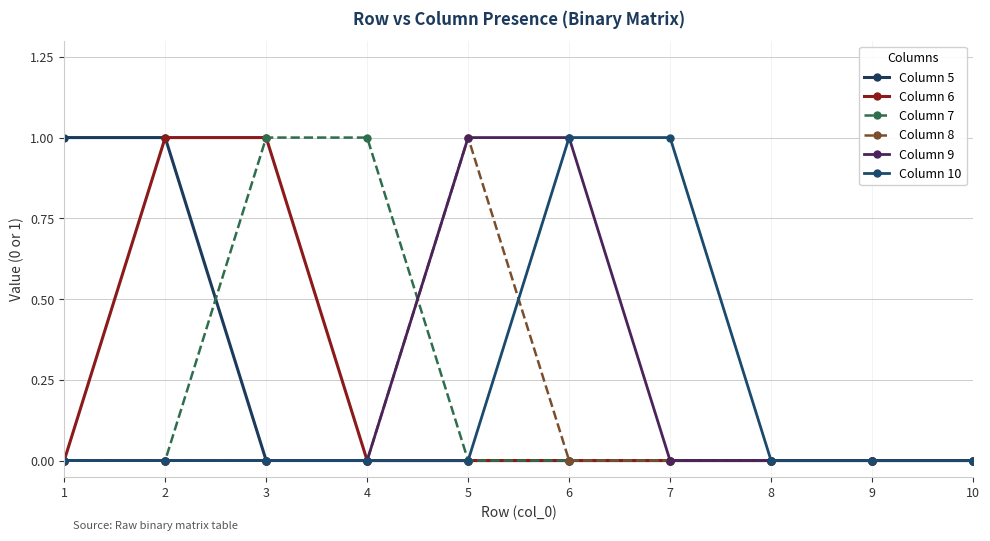

Does the chart have visible grid lines?

Yes